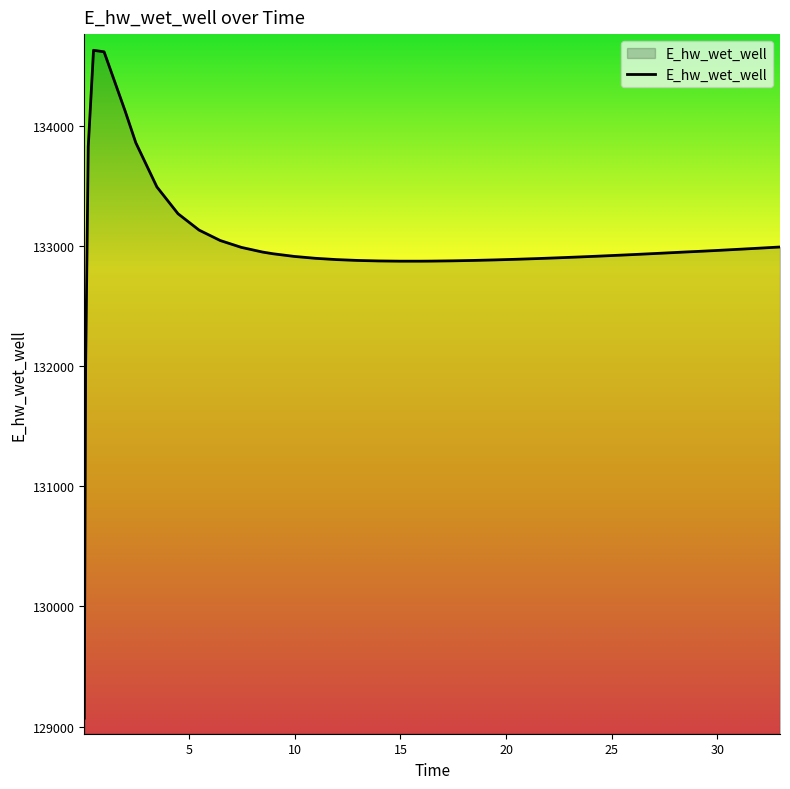

What is the smallest value displayed?

129070.3